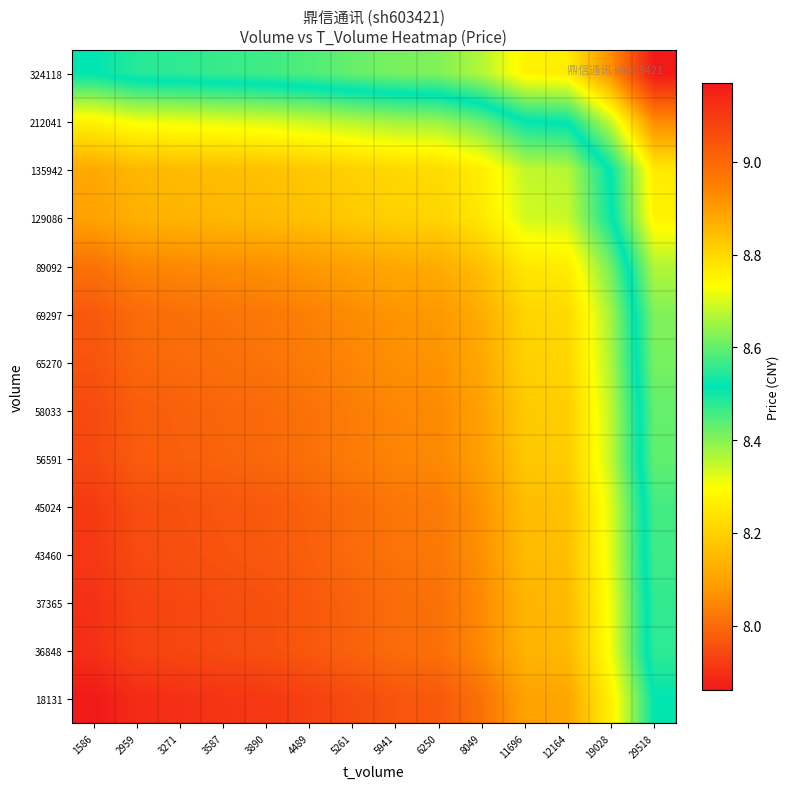

What is the smallest value displayed?

7.9